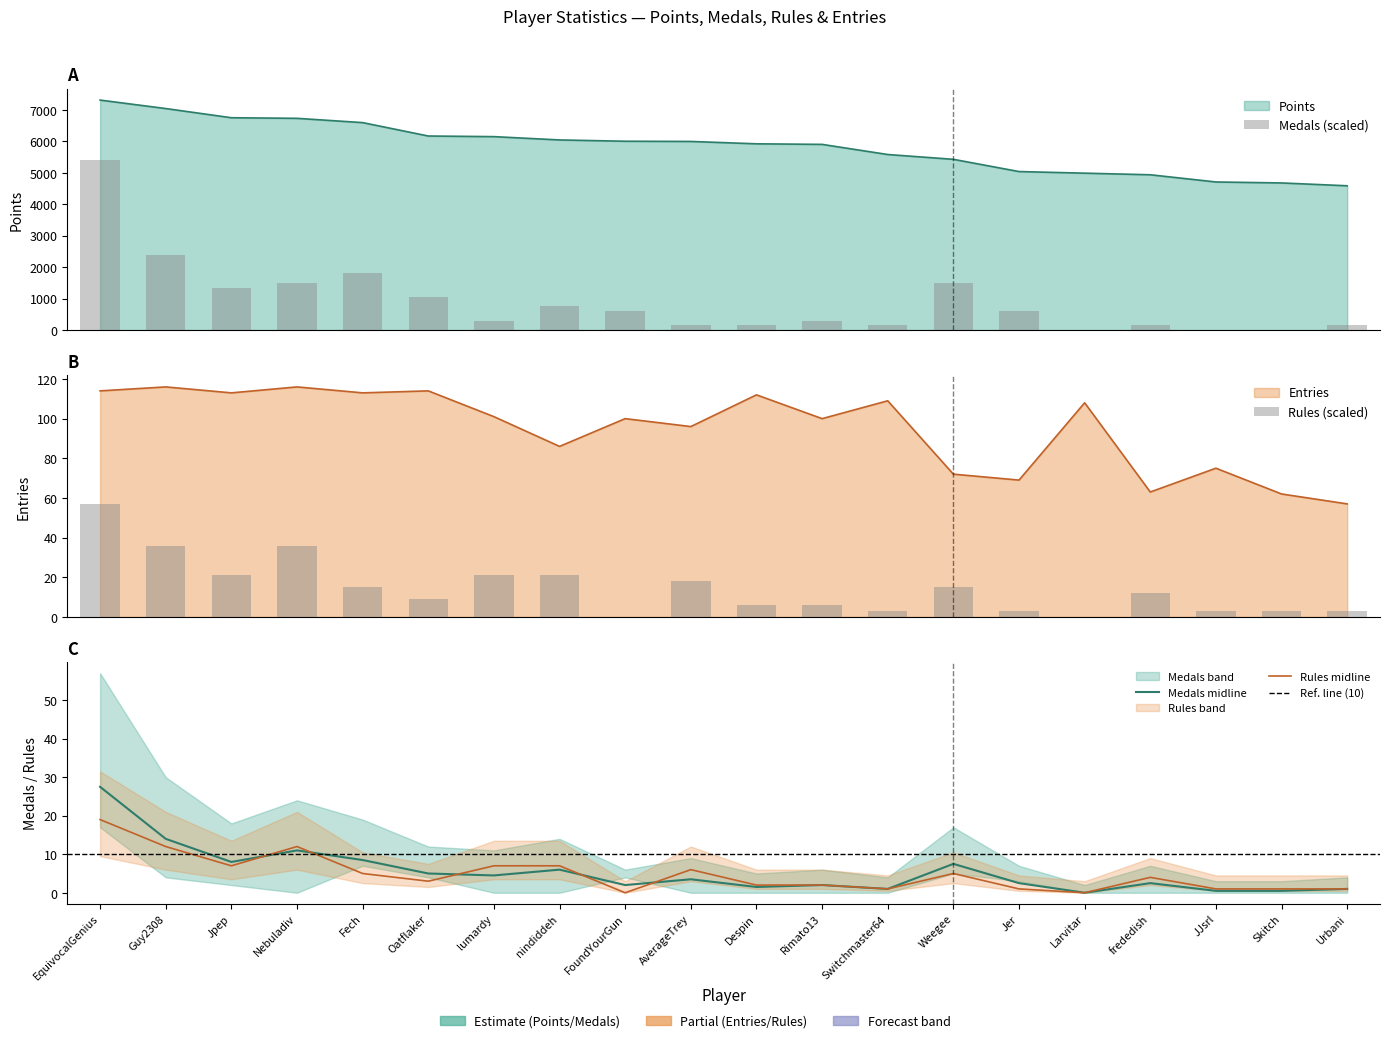

Rank the series by their maximum value, from highest to lowest.

Points, Medals, Entries, Rules